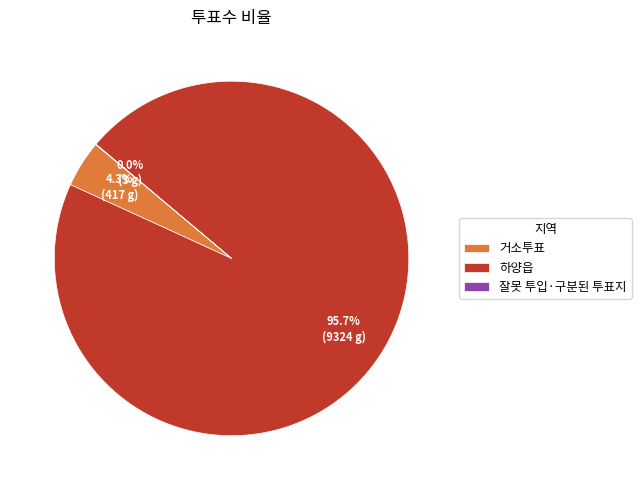

Which has a higher value, 하양읍 or 거소투표?

하양읍